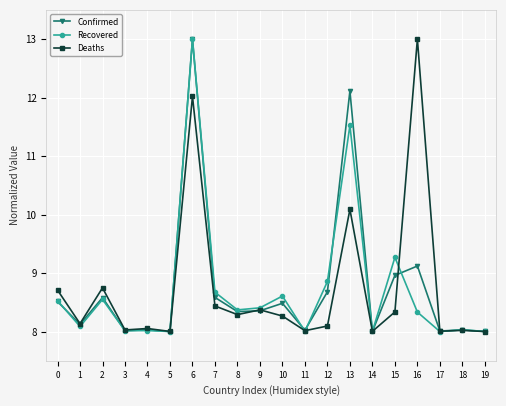

What is the value of the Confirmed point at the 16th from the left?

9.0